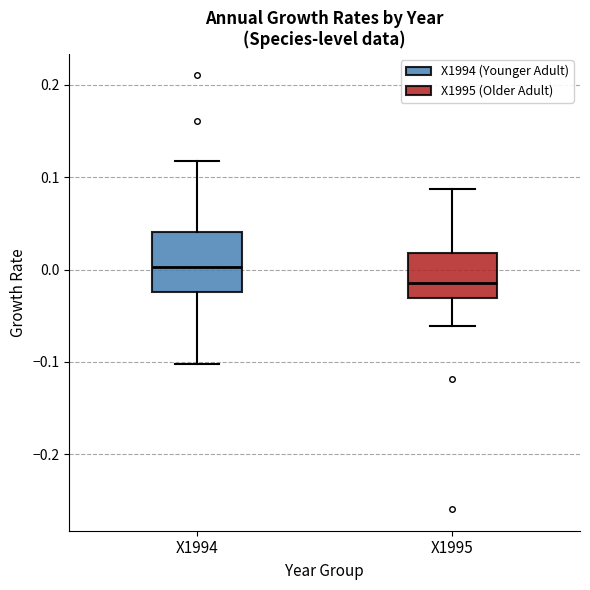

Which box has the highest median line?

X1994